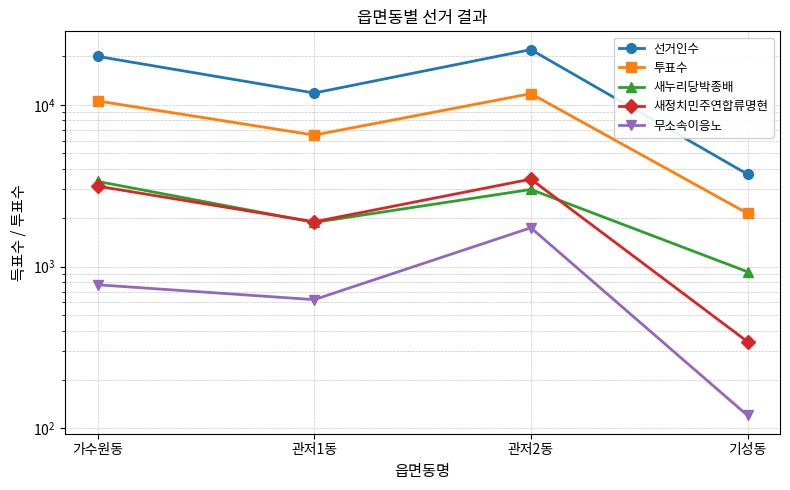

Is the value of 새정치민주연합류명현 at 관저1동 greater than the value of 투표수 at 기성동?

No